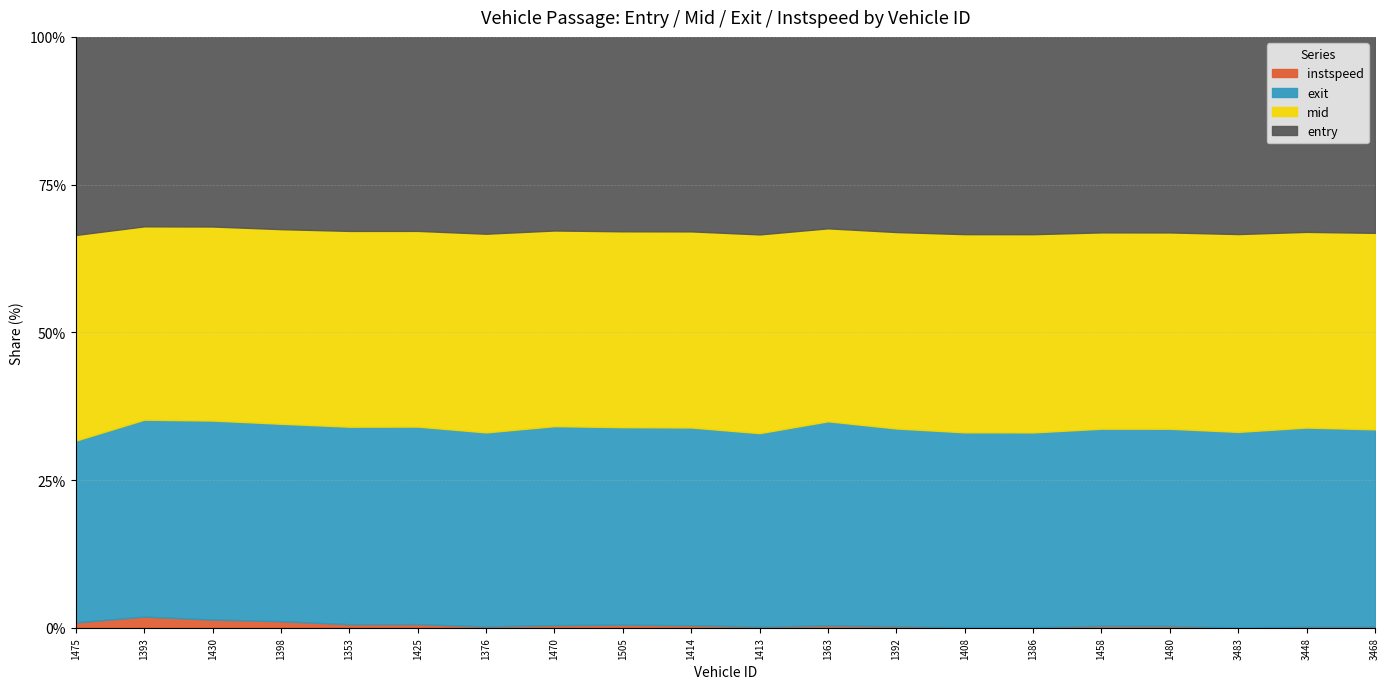

The exit series shows 1173.6 at 1470. True or false?

False